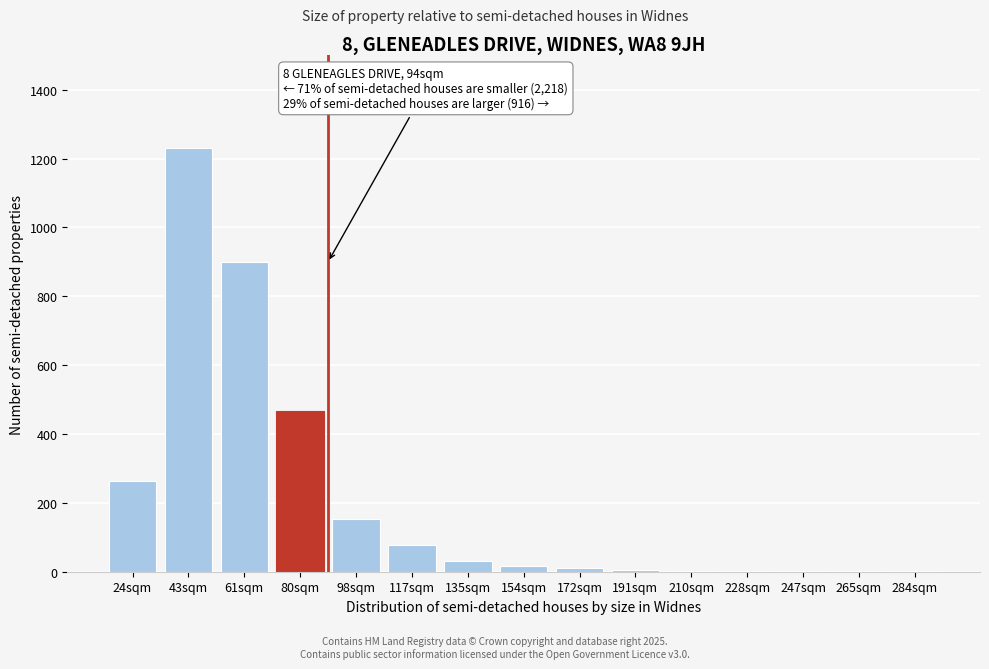

What is the sum of all values?

3165